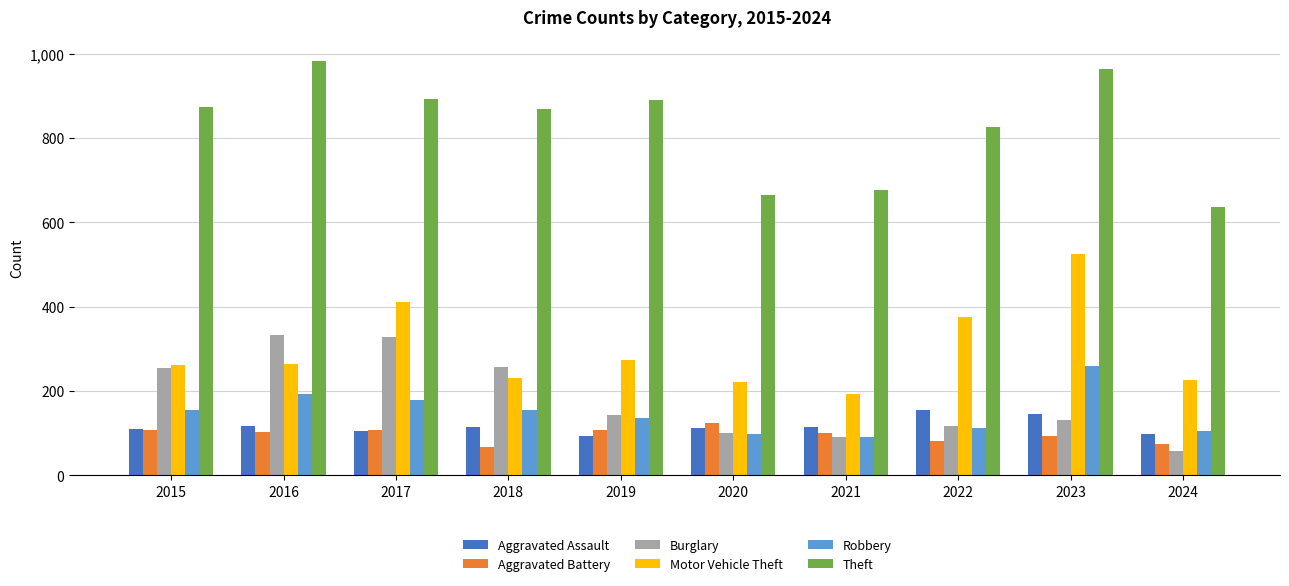

Count the number of data series in this chart.

6